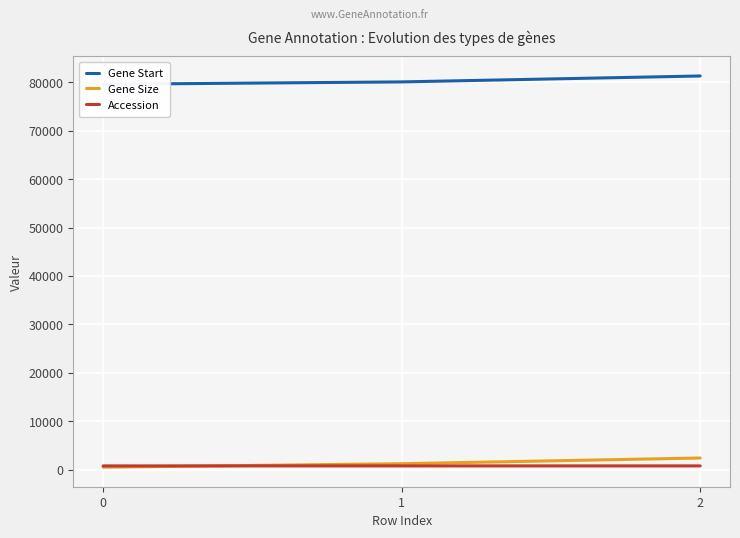

Rank the series at 0 from highest to lowest value.

Gene Start, Accession, Gene Size